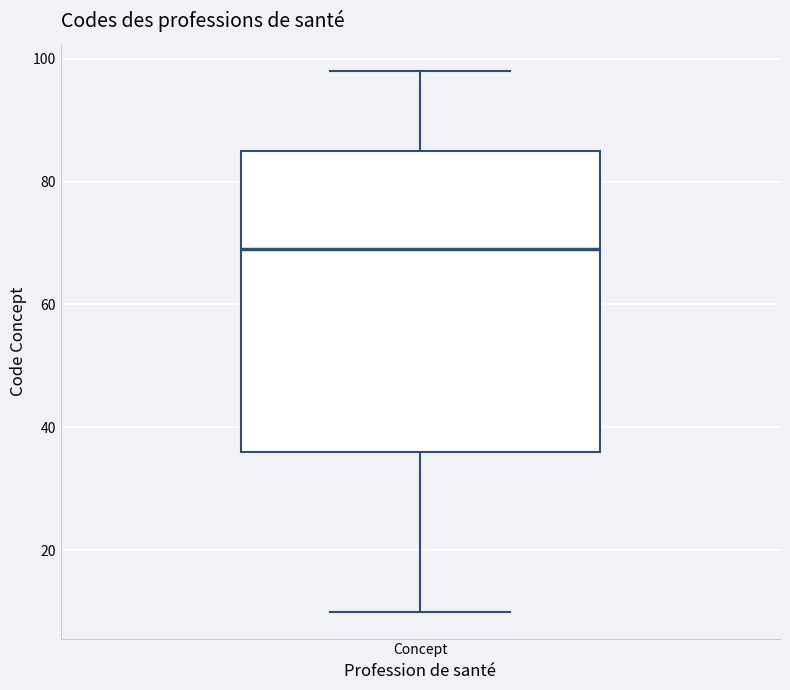

Transcribe this box plot: give where the median line is, the range the box spans, and where the two whiskers end, as read against the y-axis. The values are not printed on the chart, so give them approximately, as read against the axis.

median 70, box 36 to 86, whiskers 10 to 98